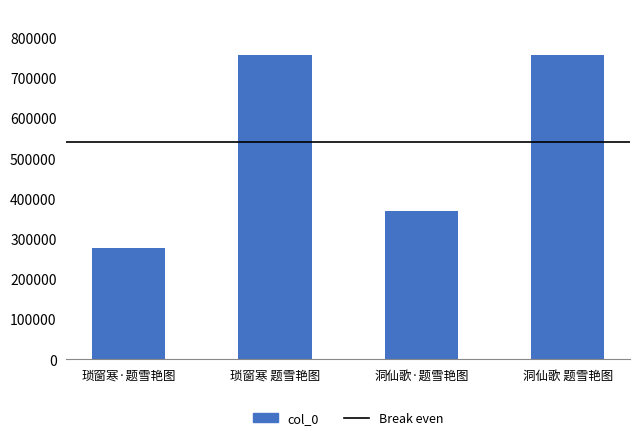

What is the difference between the maximum and minimum values?

481463